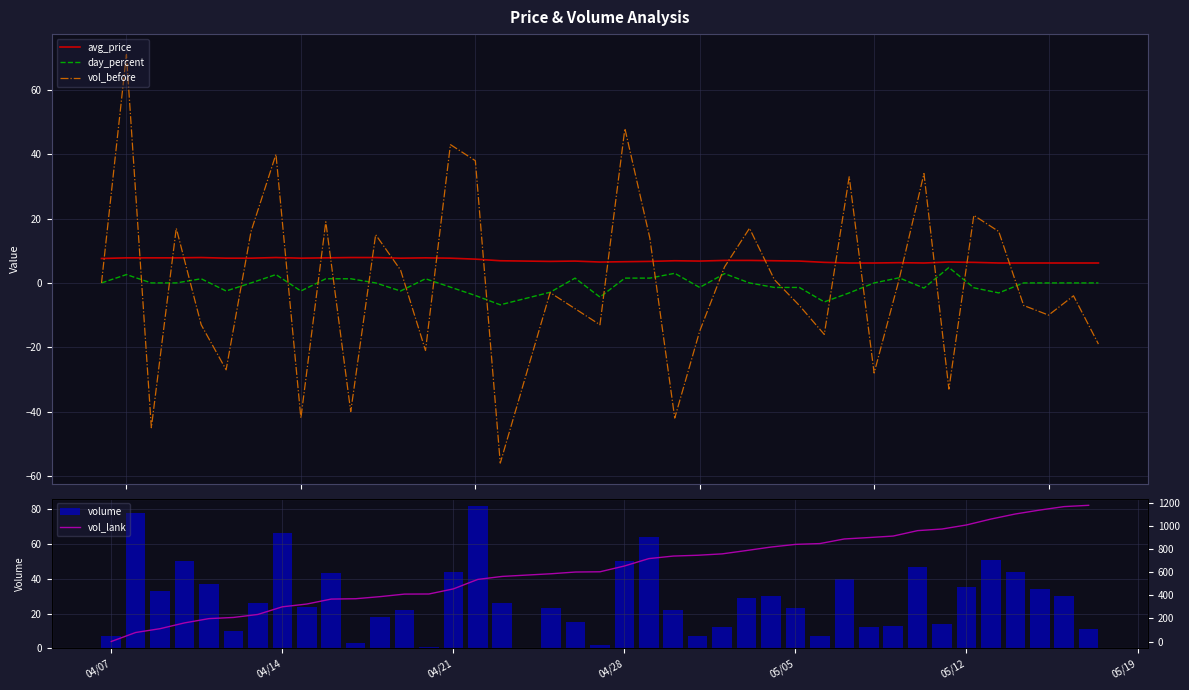

Which series has the largest total across all categories?

vol_lank